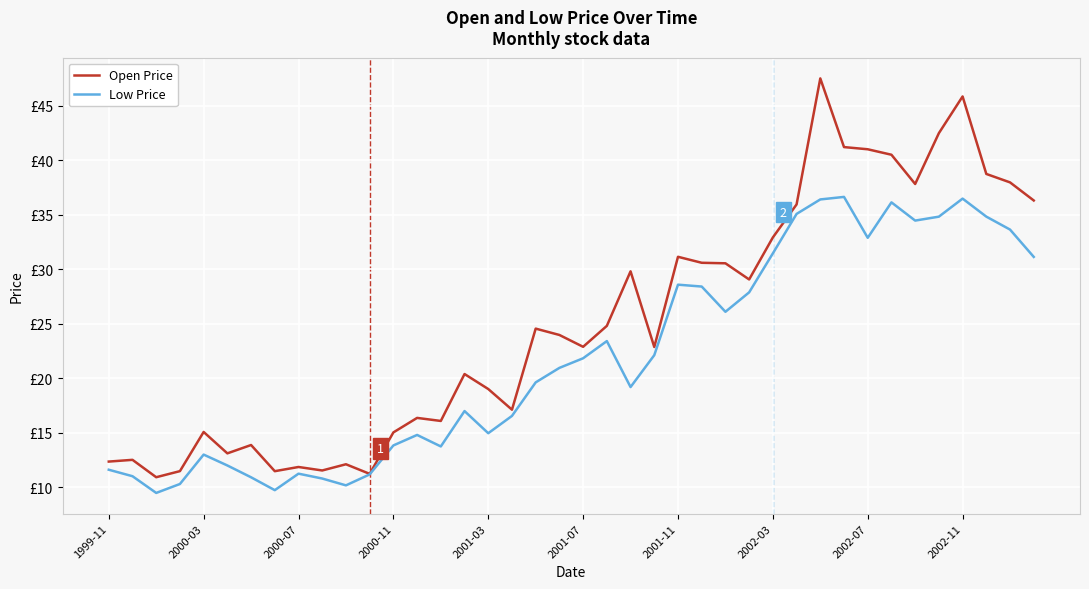

Rank the series by their maximum value, from lowest to highest.

Low Price, Open Price